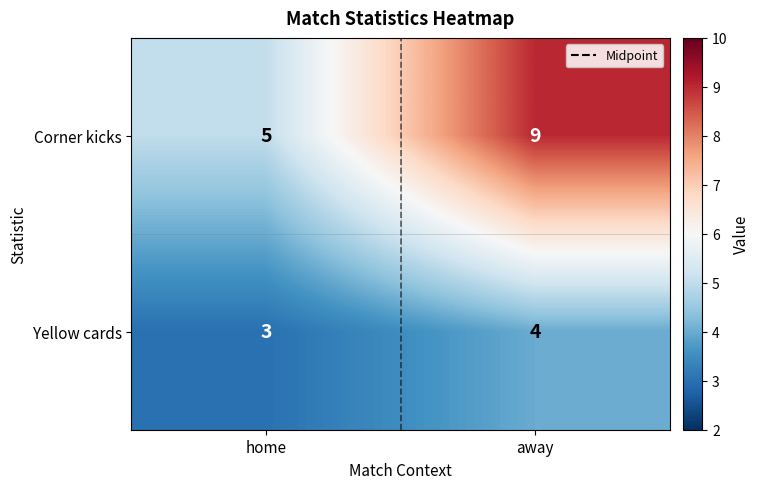

What is the maximum value for Yellow cards?

4